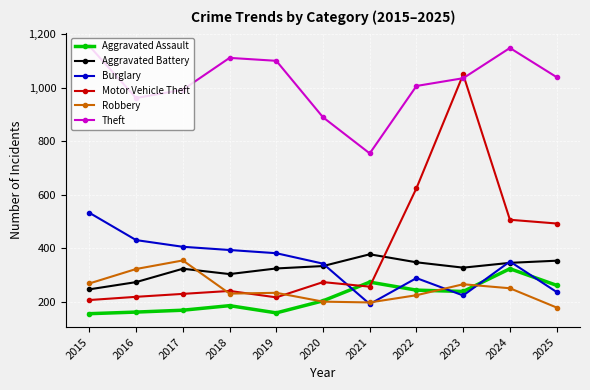

True or false: Motor Vehicle Theft has a value of 349 at 2017.

False